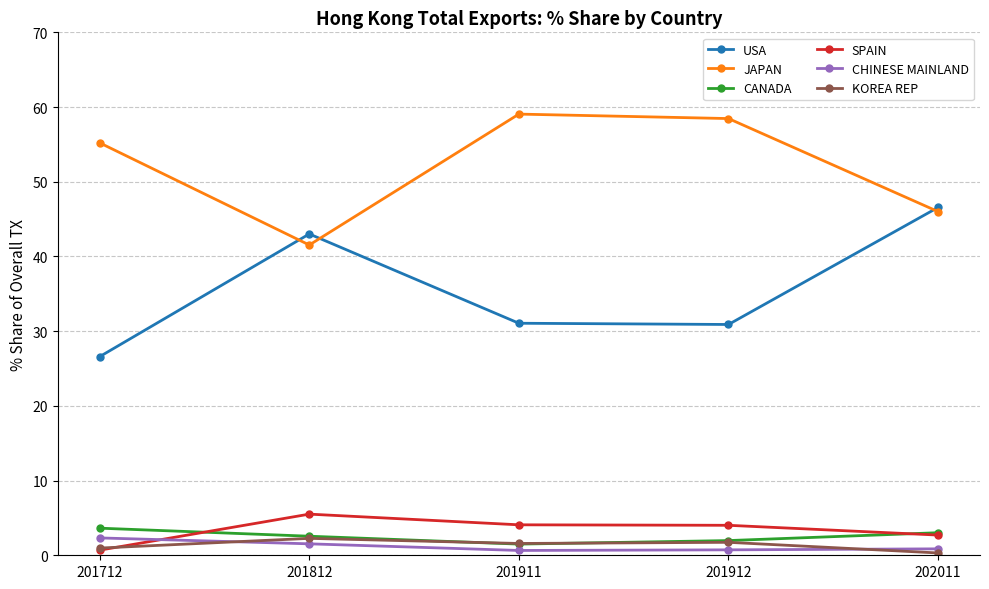

How many categories are shown in the chart?

5